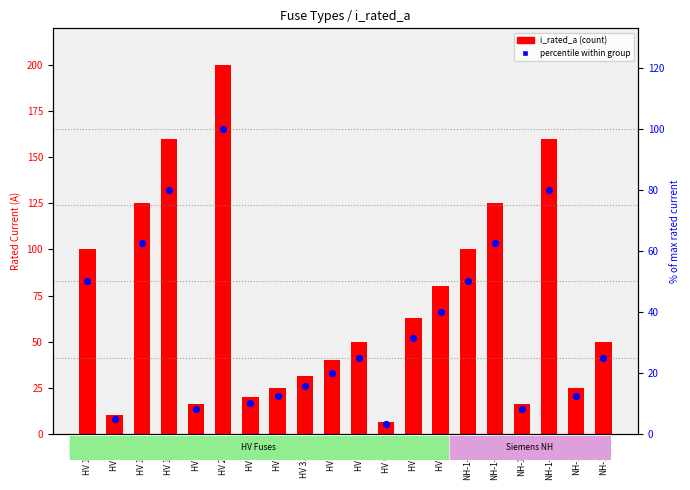

Which series has the largest Y range (max minus min)?

i_rated_a